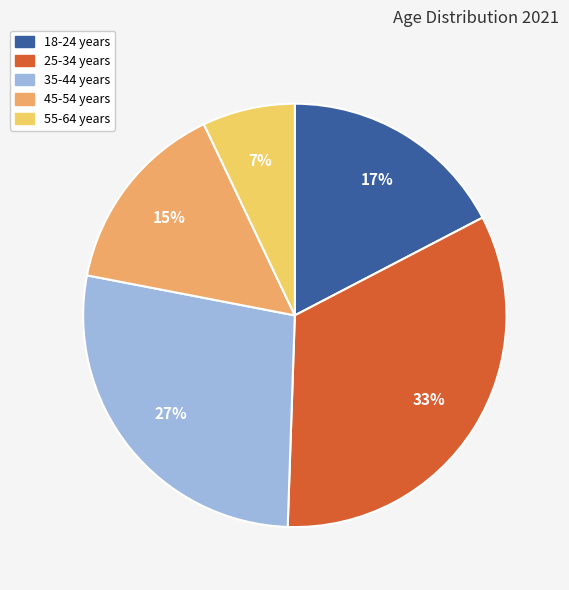

Between 35-44 years and 25-34 years, which is larger?

25-34 years